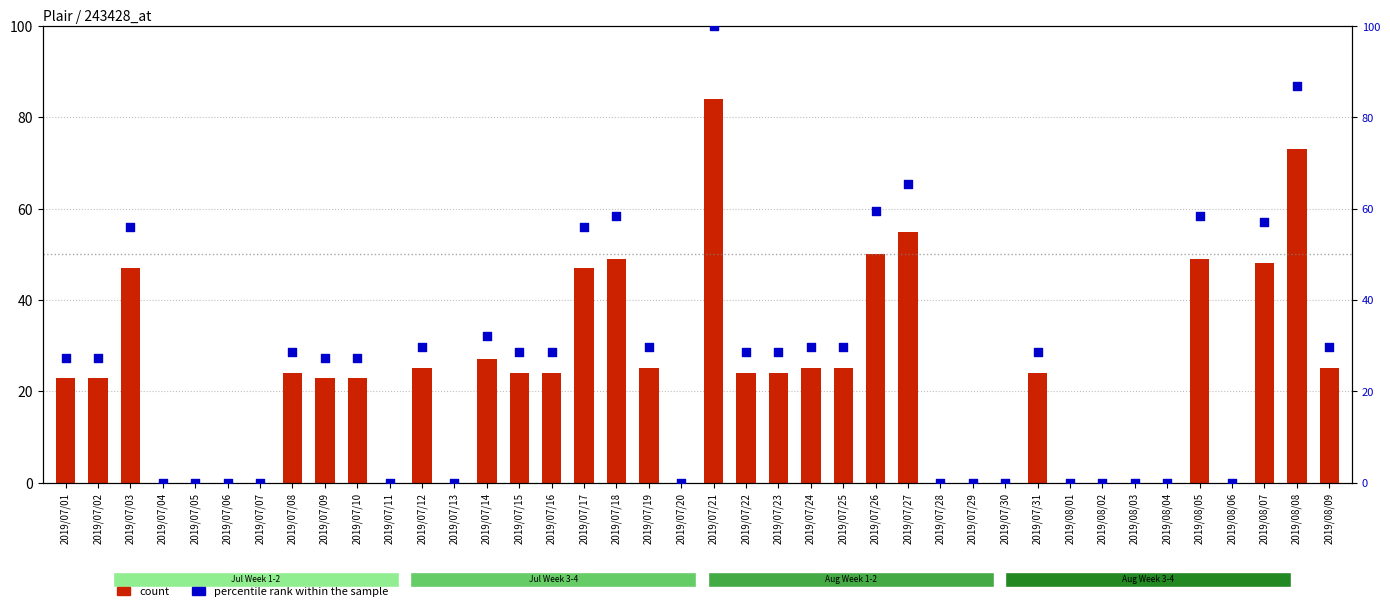

Is the value of count at 2019/07/02 greater than the value of percentile rank within the sample at 2019/07/02?

No